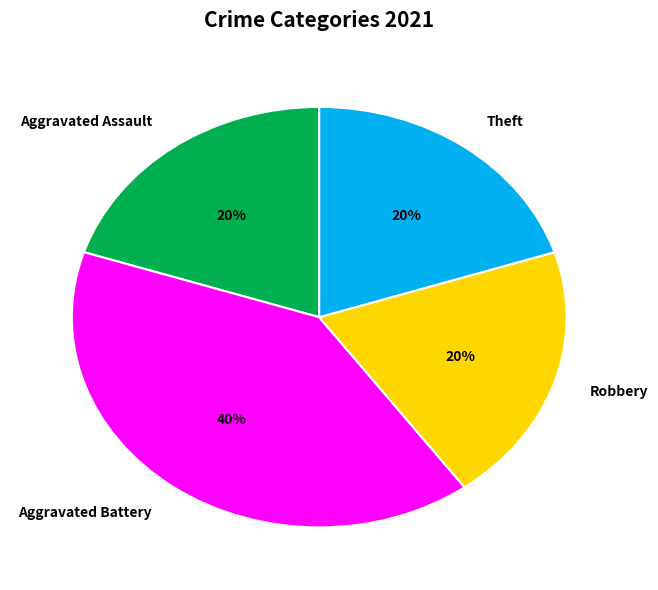

Count the number of slices in the pie.

4